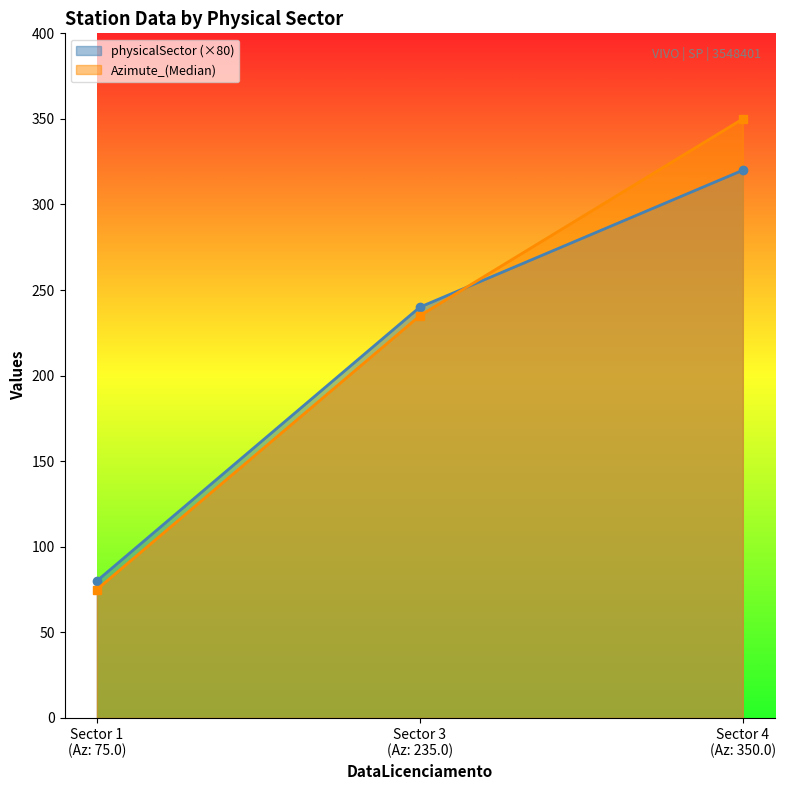

Rank the series at Sector 3
(Az: 235.0) from lowest to highest value.

Azimute_(Median), physicalSector (×80)